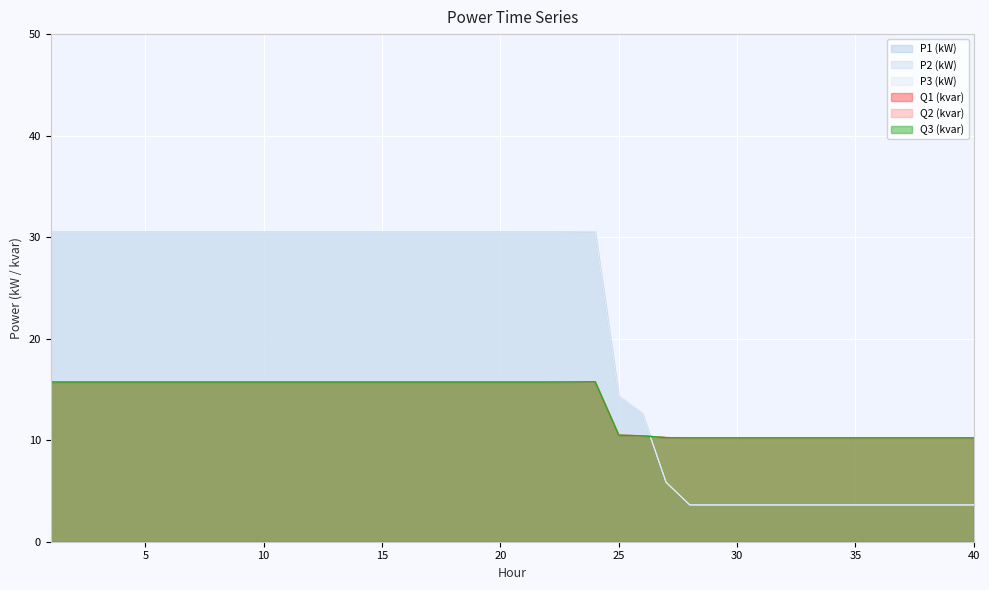

Is the value of Q1 (kvar) at 13 greater than the value of Q2 (kvar) at 32?

Yes